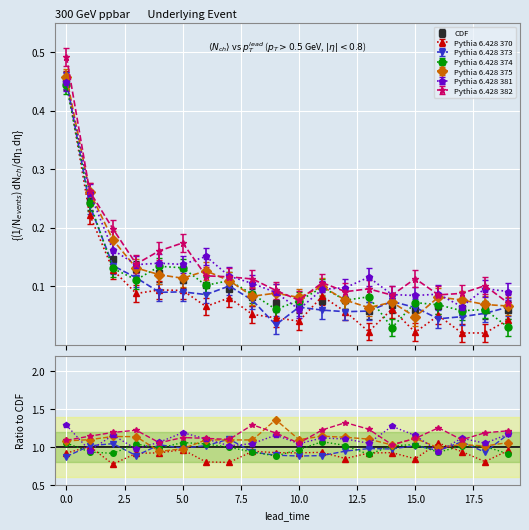

What is the label of the 3rd point from the right?

17